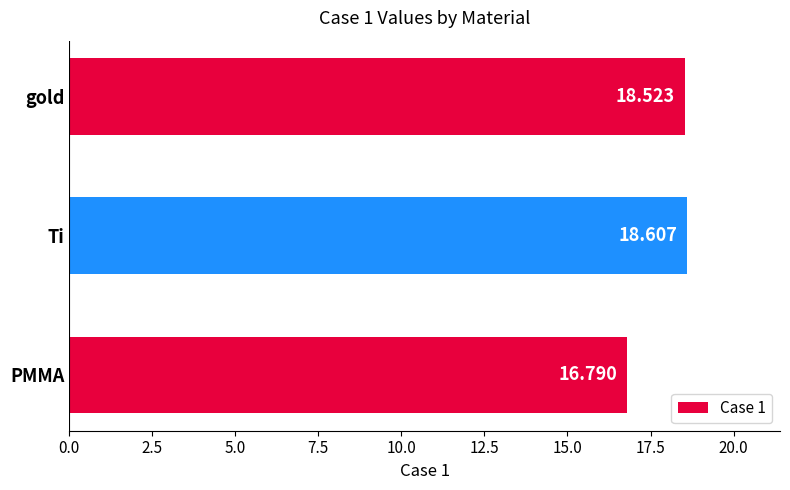

What is the smallest value displayed?

16.8